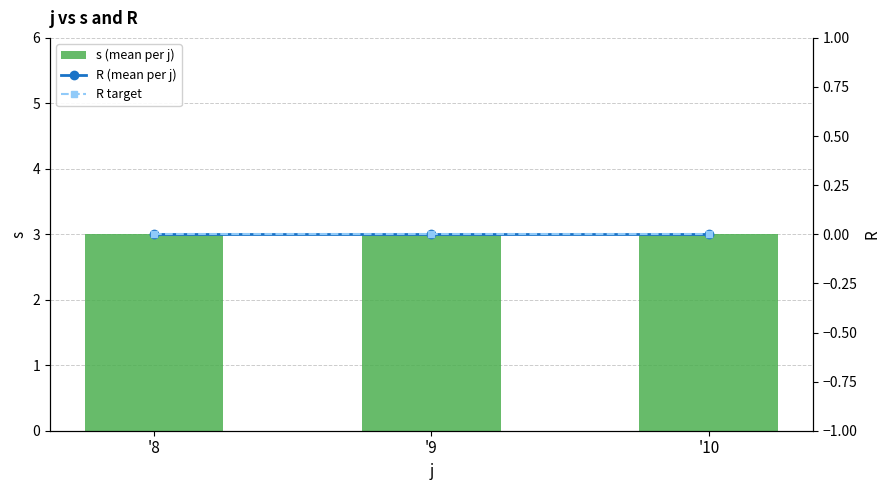

What are all the series names shown in the legend?

s (mean per j), R (mean per j), R target